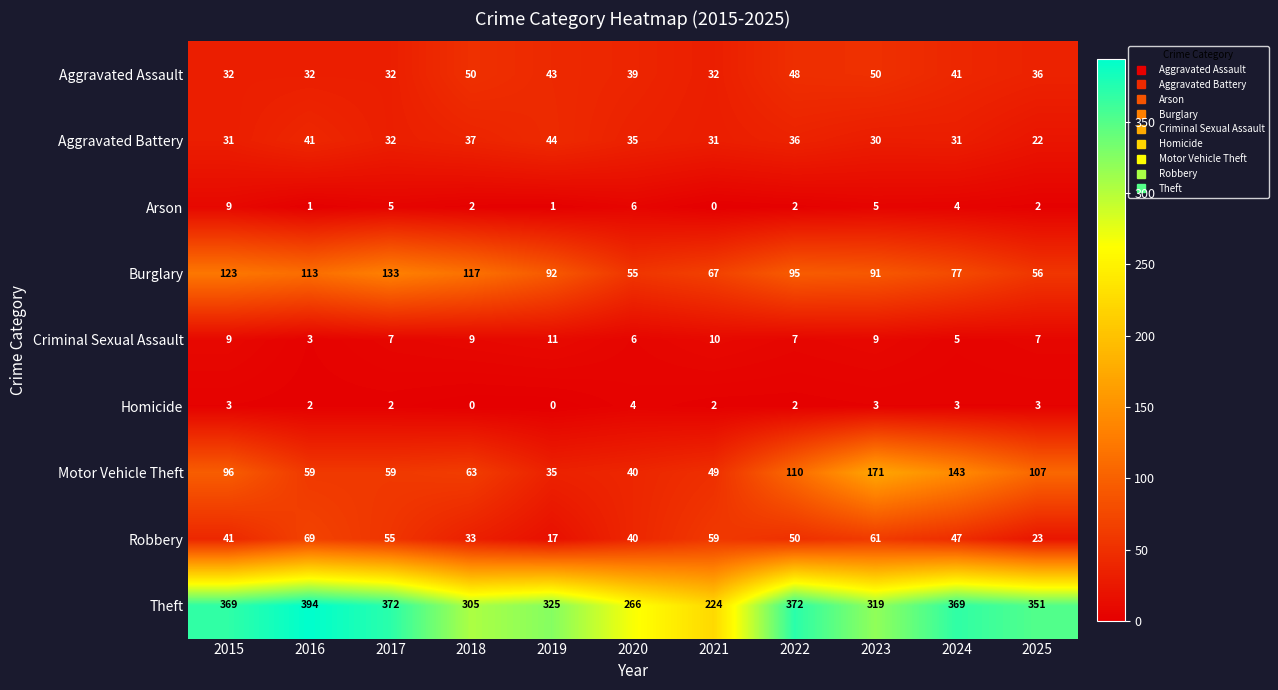

Which series has the largest total across all categories?

Theft